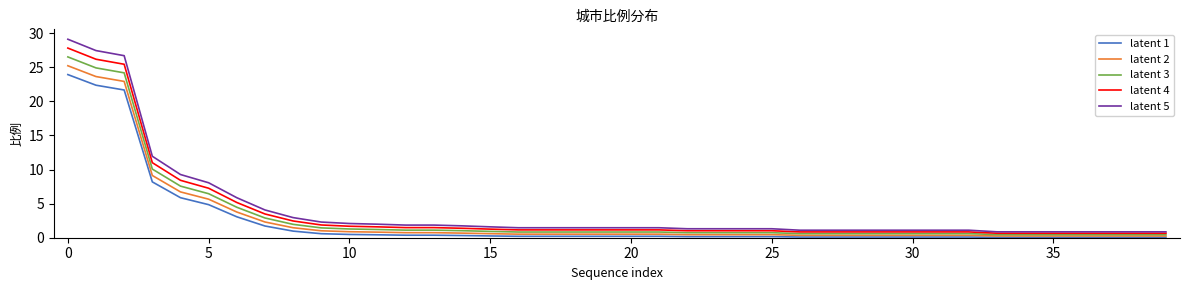

Which series has the widest spread of values?

latent 5